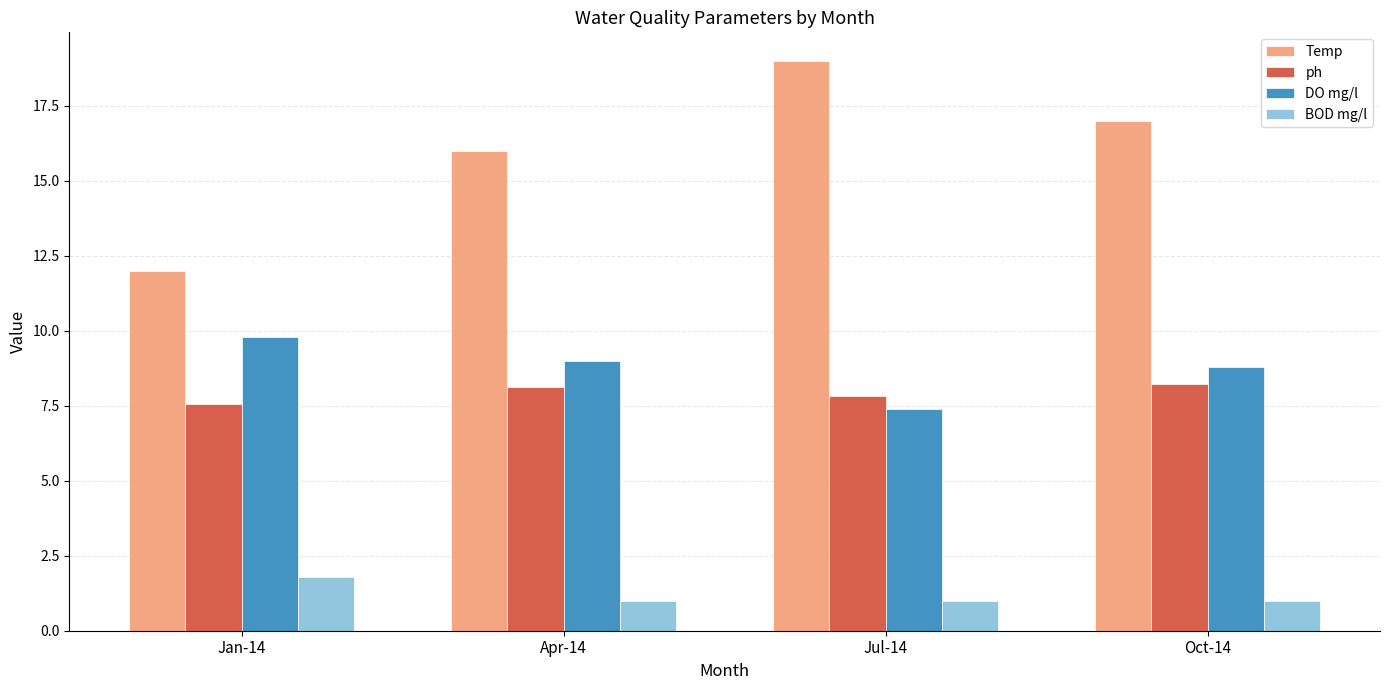

What value does the BOD mg/l series have at Oct-14?

1.0